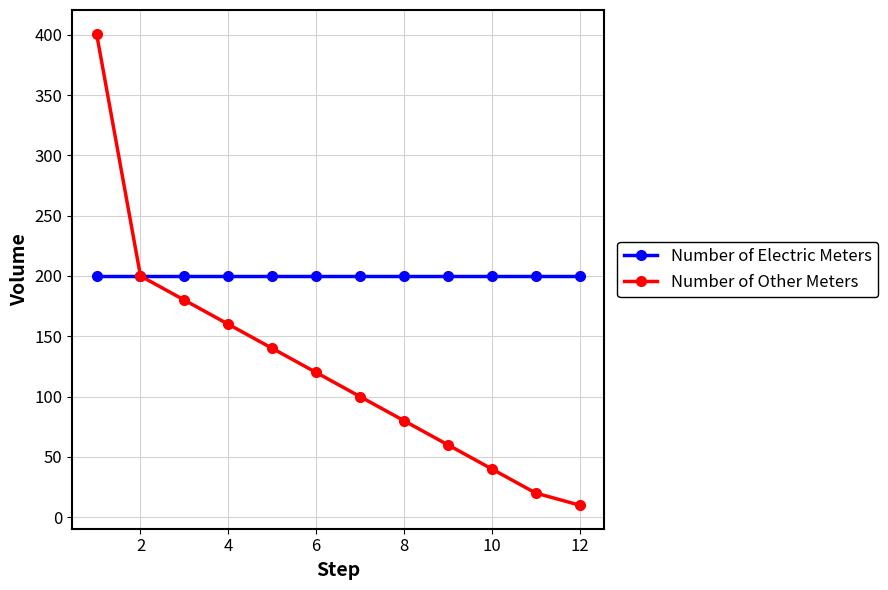

How many data points does each series have?

12